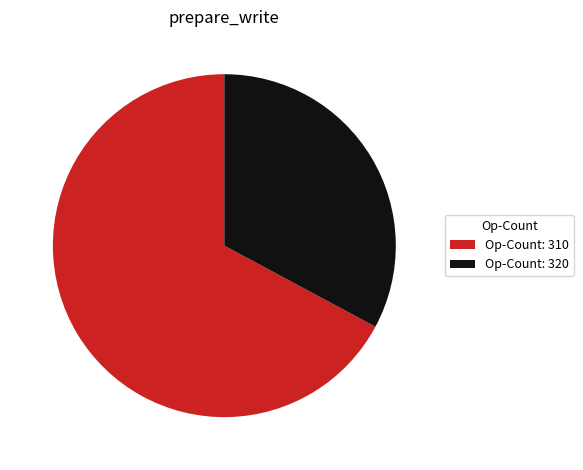

Is the sum of Op-Count: 320 and Op-Count: 310 greater than half?

Yes